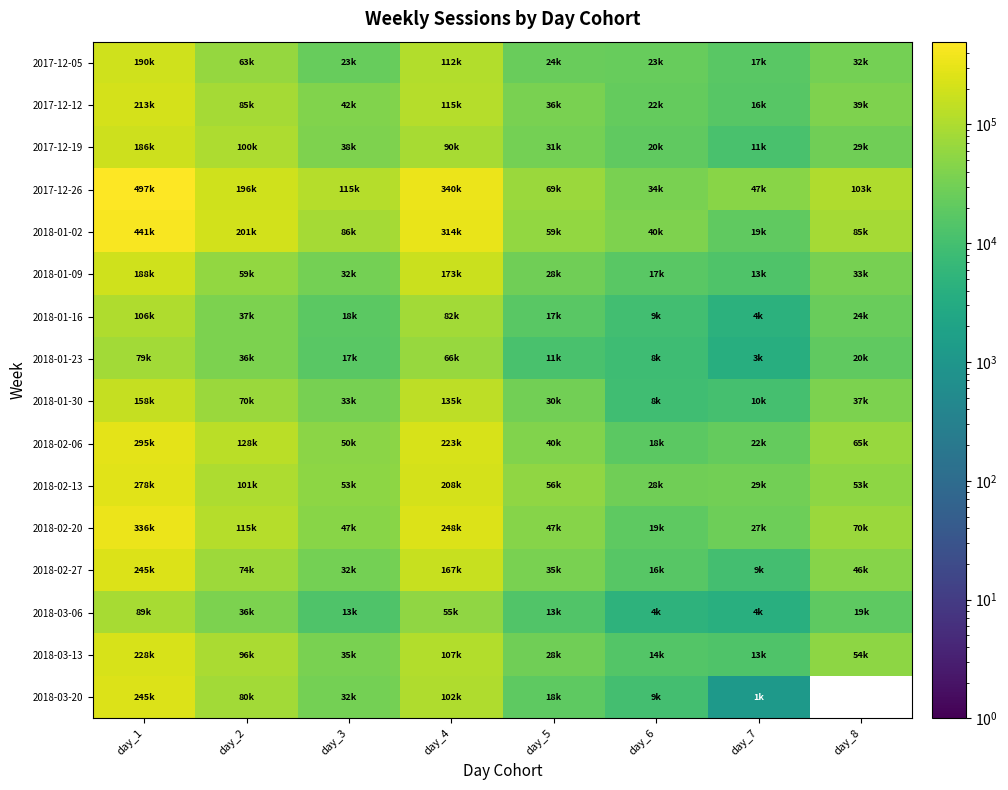

What is the difference between the maximum and minimum values in the 2018-03-20 series?

244497.0